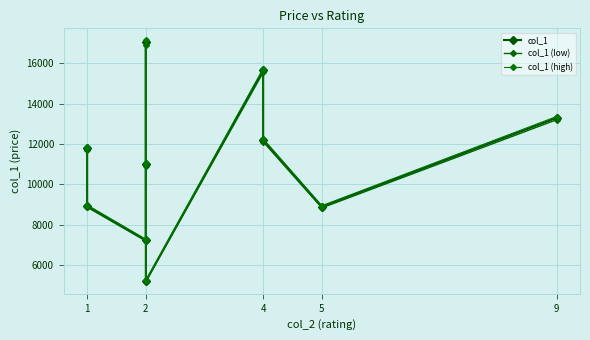

Rank the series by their maximum value, from highest to lowest.

col_1 (high), col_1, col_1 (low)